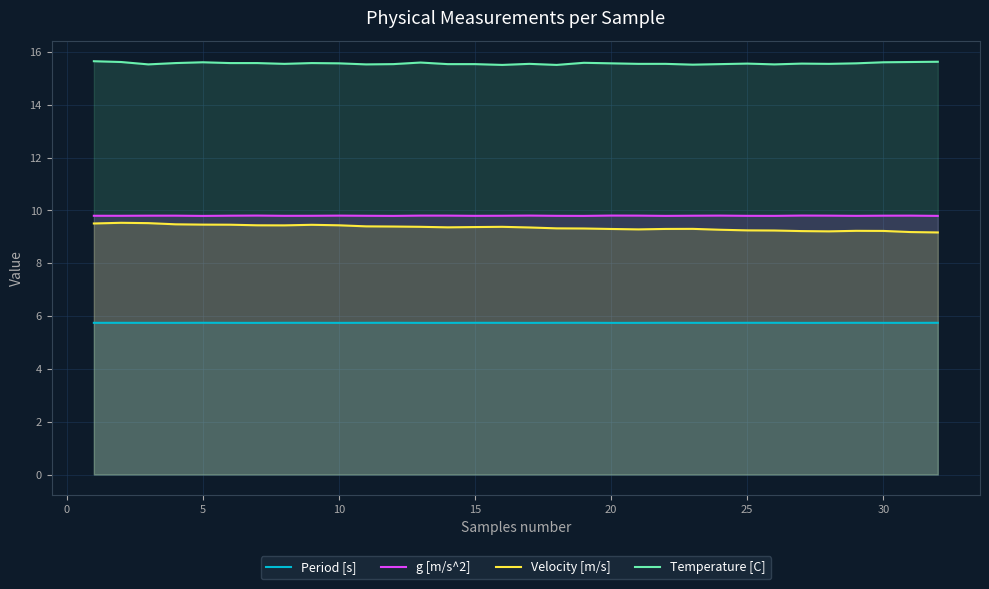

What is the maximum value for Velocity [m/s]?

9.5